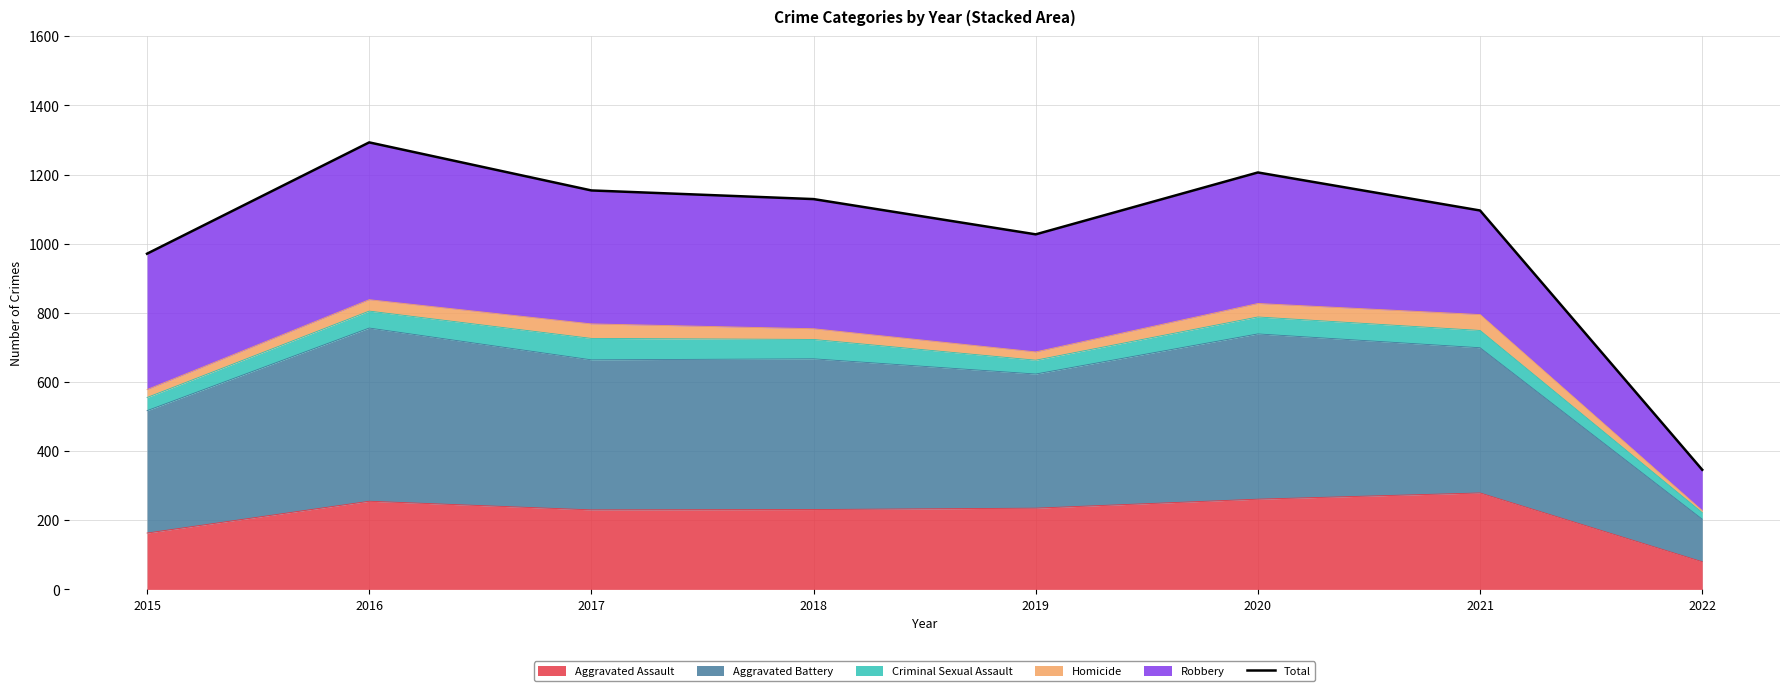

Reading left to right, list all the values displayed in this chart.

2015=971	2016=1293	2017=1154	2018=1129	2019=1027	2020=1206	2021=1096	2022=346